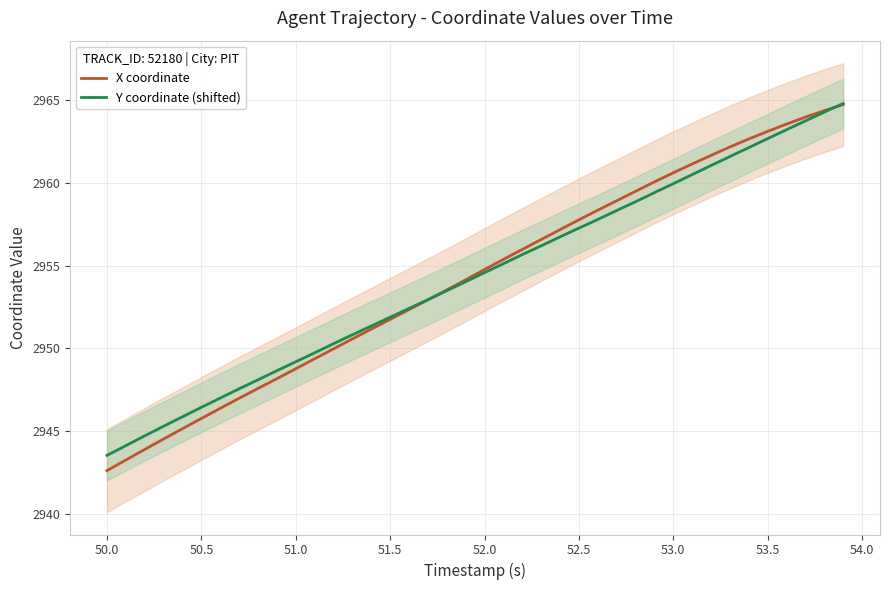

True or false: X coordinate has a value of 2948.8 at 51.0.

True